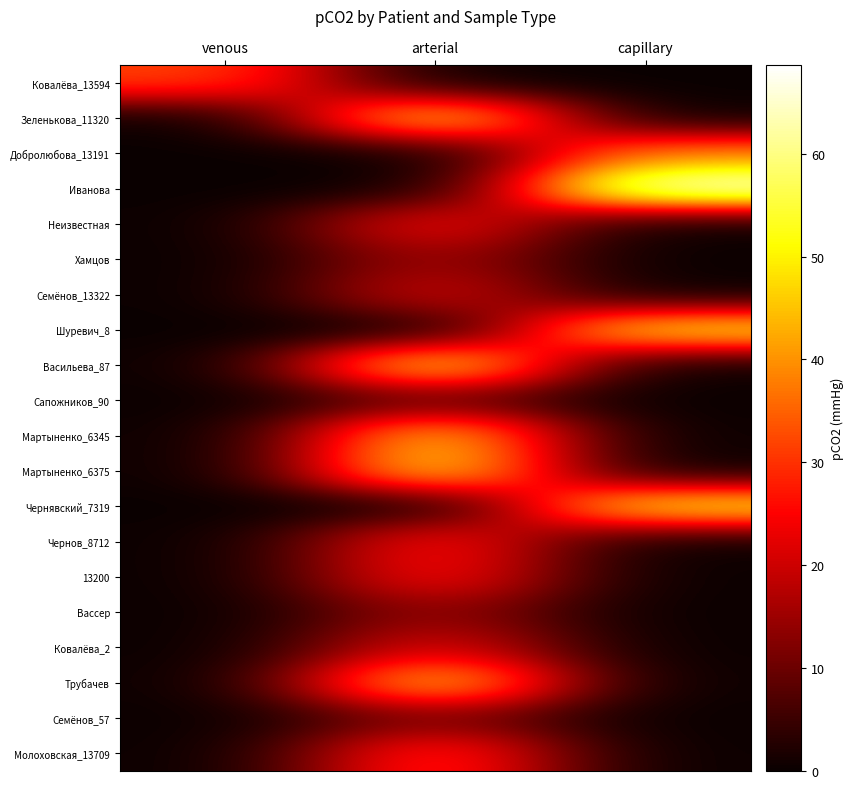

Reading left to right, extract all data points from this chart.

Ковалёва_13594: venous=31.9	arterial=0.0	capillary=0.0
Зеленькова_11320: venous=0.0	arterial=51.8	capillary=0.0
Добролюбова_13191: venous=0.0	arterial=0.0	capillary=39.0
Иванова: venous=0.0	arterial=0.0	capillary=68.6
Неизвестная: venous=0.0	arterial=26.2	capillary=0.0
Хамцов: venous=0.0	arterial=16.2	capillary=0.0
Семёнов_13322: venous=0.0	arterial=21.9	capillary=0.0
Шуревич_8: venous=0.0	arterial=0.0	capillary=50.8
Васильева_87: venous=0.0	arterial=53.2	capillary=0.0
Сапожников_90: venous=0.0	arterial=9.0	capillary=0.0
Мартыненко_6345: venous=0.0	arterial=48.4	capillary=0.0
Мартыненко_6375: venous=0.0	arterial=51.1	capillary=0.0
Чернявский_7319: venous=0.0	arterial=0.0	capillary=51.2
Чернов_8712: venous=0.0	arterial=27.9	capillary=0.0
13200: venous=0.0	arterial=27.3	capillary=0.0
Вассер: venous=0.0	arterial=14.9	capillary=0.0
Ковалёва_2: venous=0.0	arterial=23.0	capillary=0.0
Трубачев: venous=0.0	arterial=49.5	capillary=0.0
Семёнов_57: venous=0.0	arterial=12.1	capillary=0.0
Молоховская_13709: venous=0.0	arterial=31.7	capillary=0.0